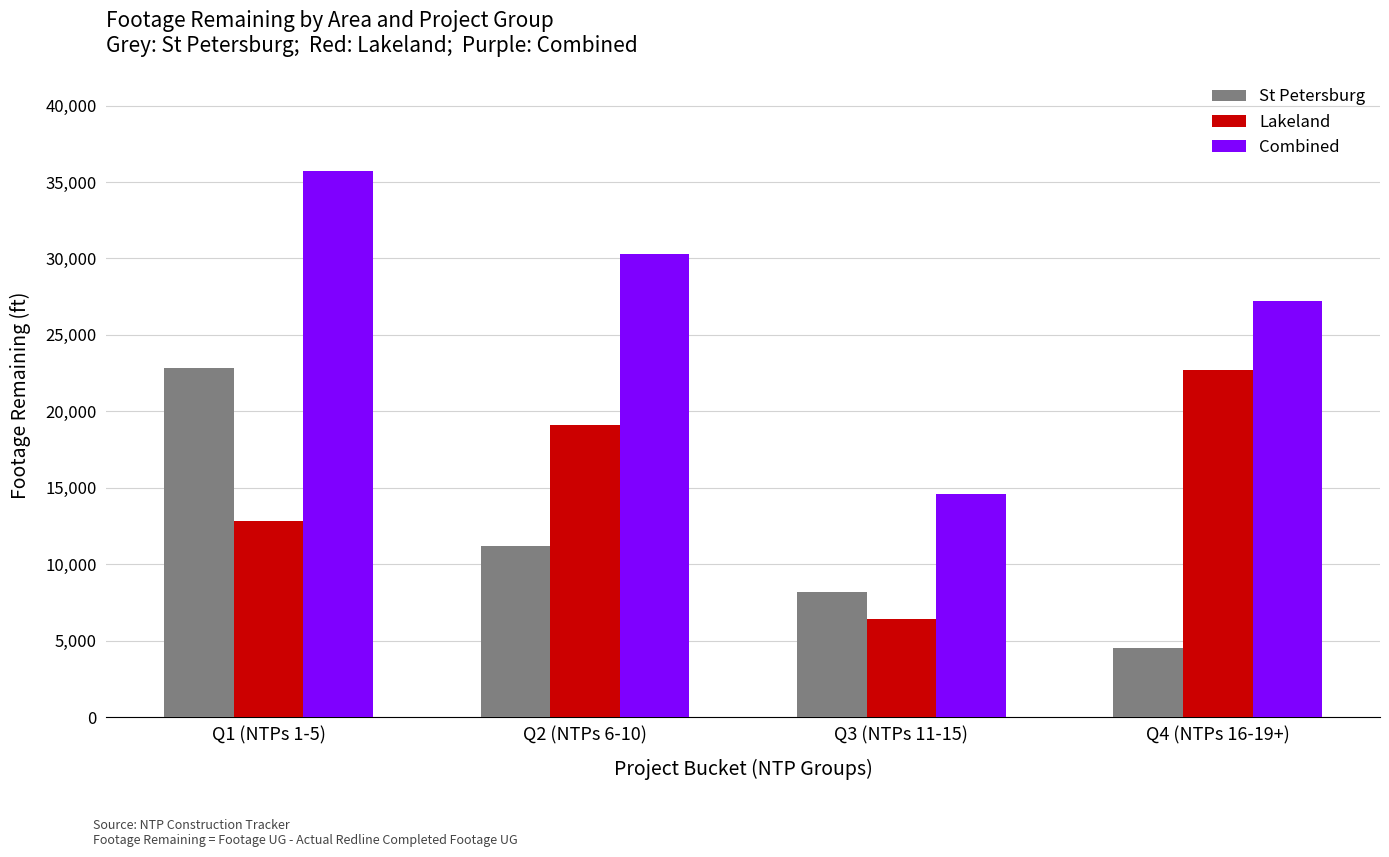

What is the label of the 1st bar from the right?

Q4 (NTPs 16-19+)